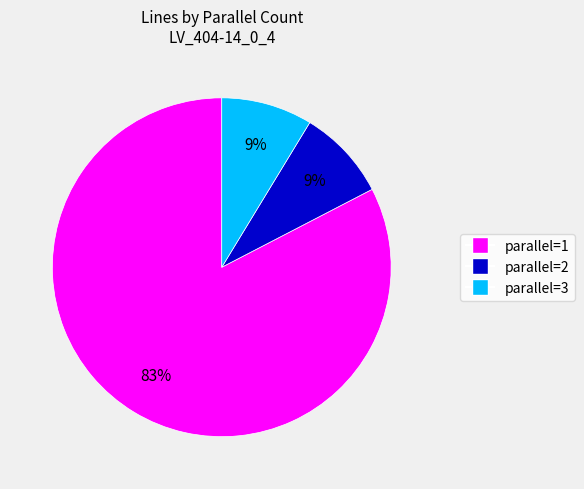

To the nearest percent, what is the average slice percentage?

33%